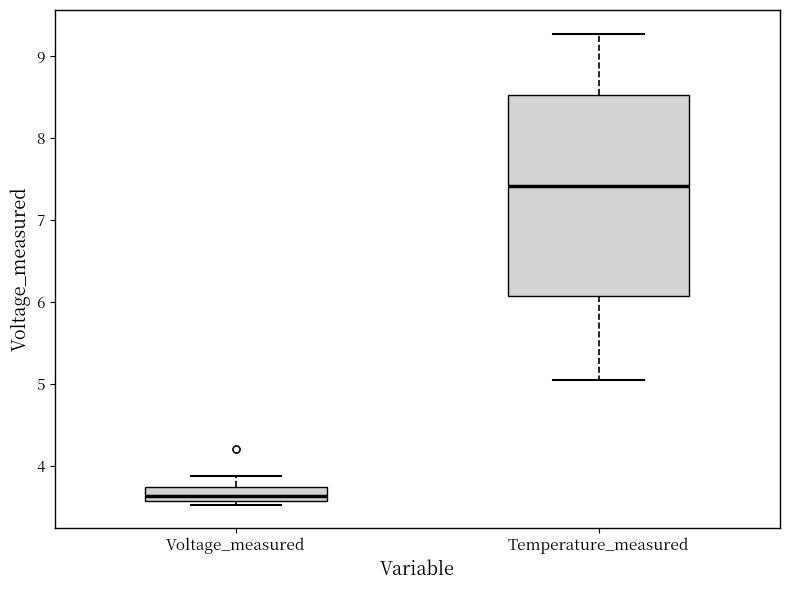

Reading left to right, transcribe this box plot: for each box, give where its median line is, the range the box spans, and where its two whiskers end, as read against the y-axis. The values are not printed on the chart, so give them approximately, as read against the axis.

Voltage_measured: median 3.6 (inside the box), box 3.6 to 3.7, whiskers 3.5 to 3.9
Temperature_measured: median 7.4, box 6.1 to 8.5, whiskers 5.0 to 9.3